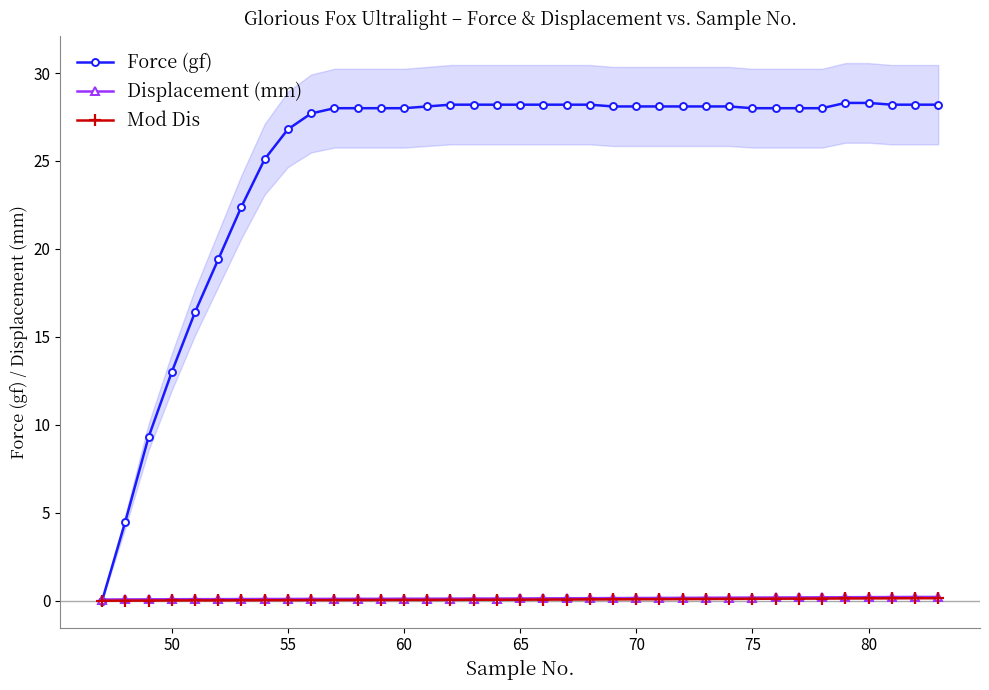

The Displacement (mm) series shows 0.1 at 60. True or false?

True